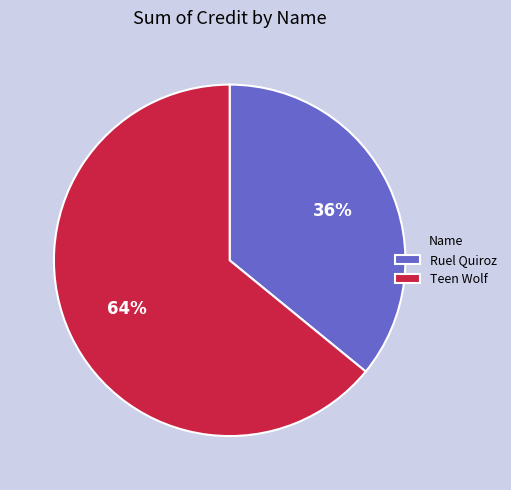

Count the number of slices in the pie.

2